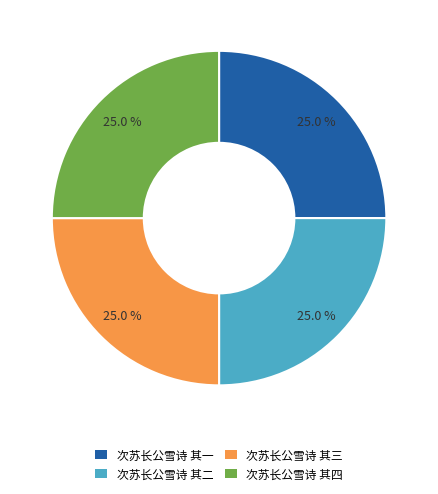

To the nearest percent, what portion does 次苏长公雪诗 其二 represent?

25%